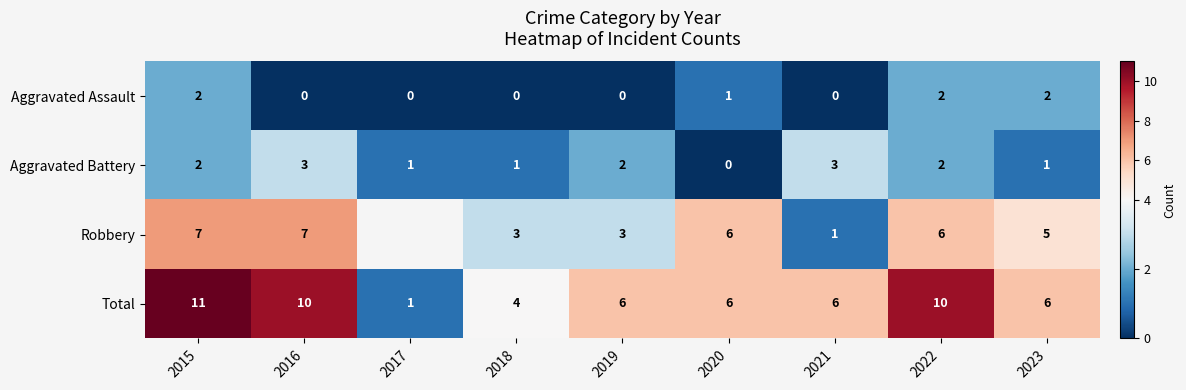

The Aggravated Battery series shows 1 at 2021. True or false?

False